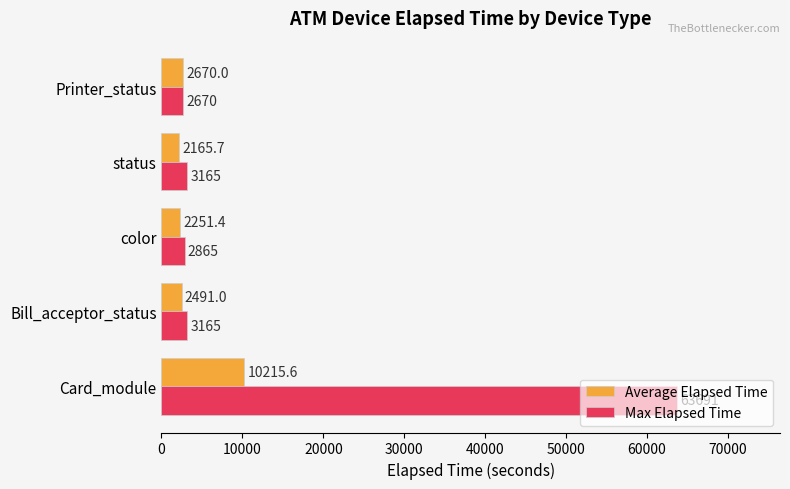

Read the Average Elapsed Time value at color.

2251.4